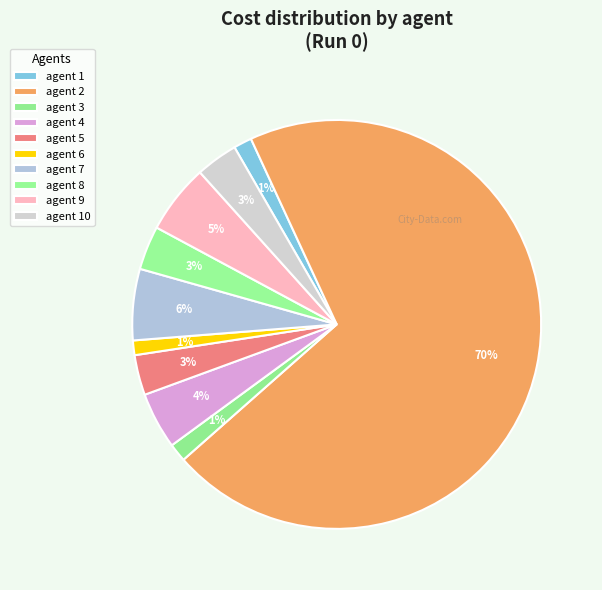

Rank the categories by value from highest to lowest.

agent 2, agent 7, agent 9, agent 4, agent 8, agent 10, agent 5, agent 1, agent 3, agent 6